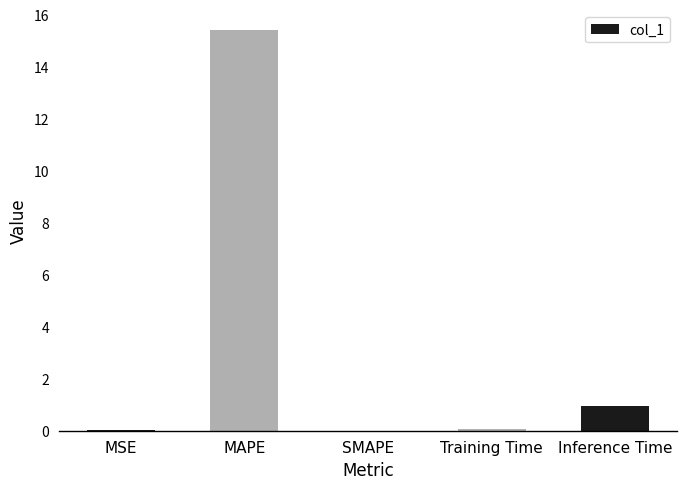

Between SMAPE and MAPE, which is larger?

MAPE